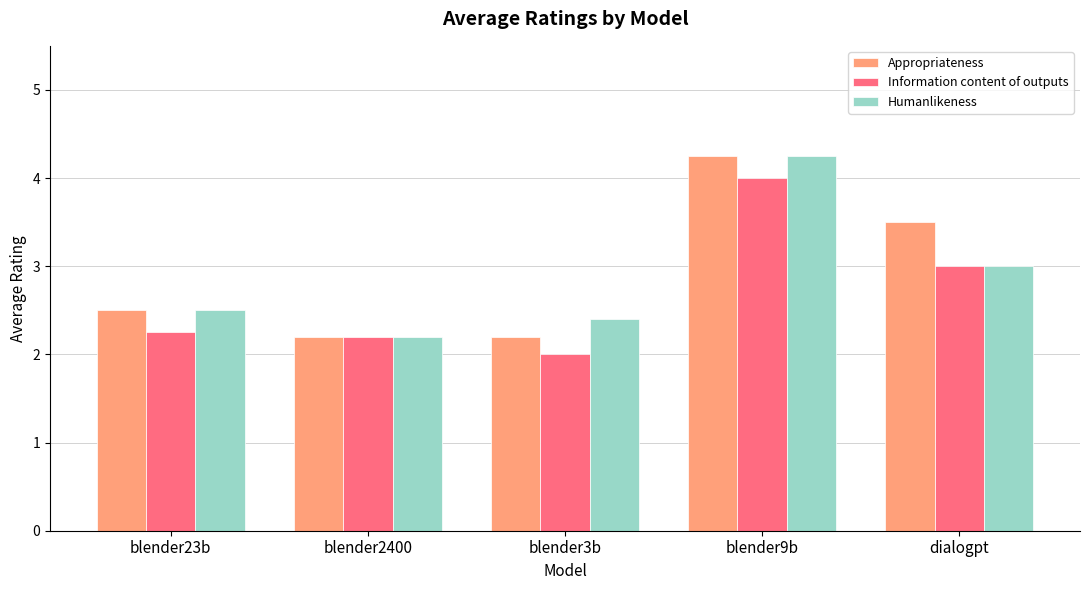

What is the difference between the highest and lowest values at blender3b?

0.4